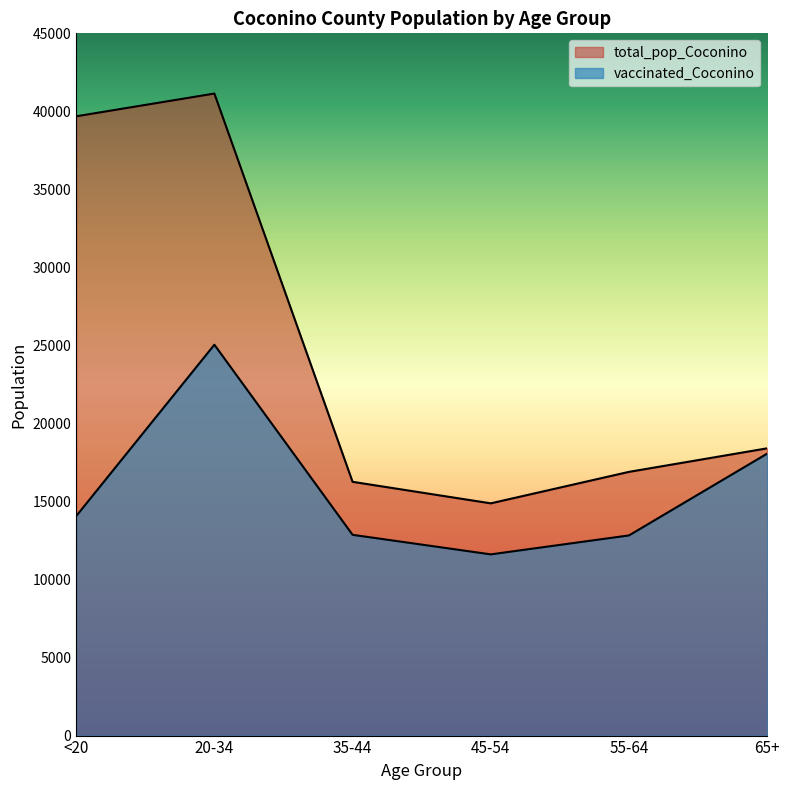

What is the difference between the maximum and minimum values in the total_pop_Coconino series?

26259